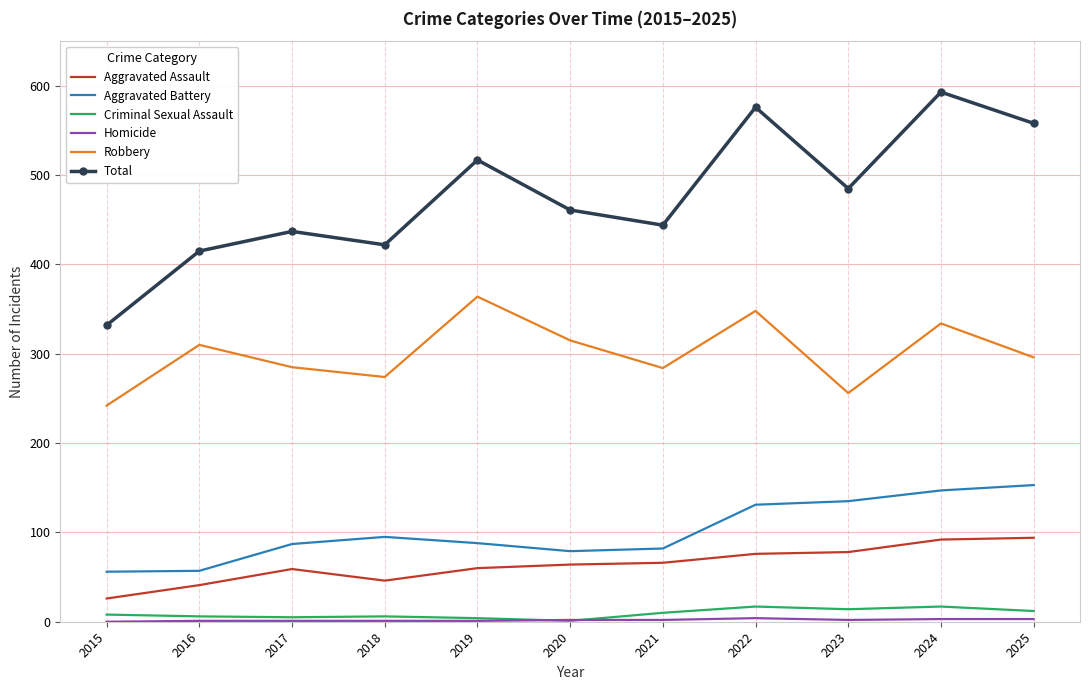

Which series has the largest total across all categories?

Total